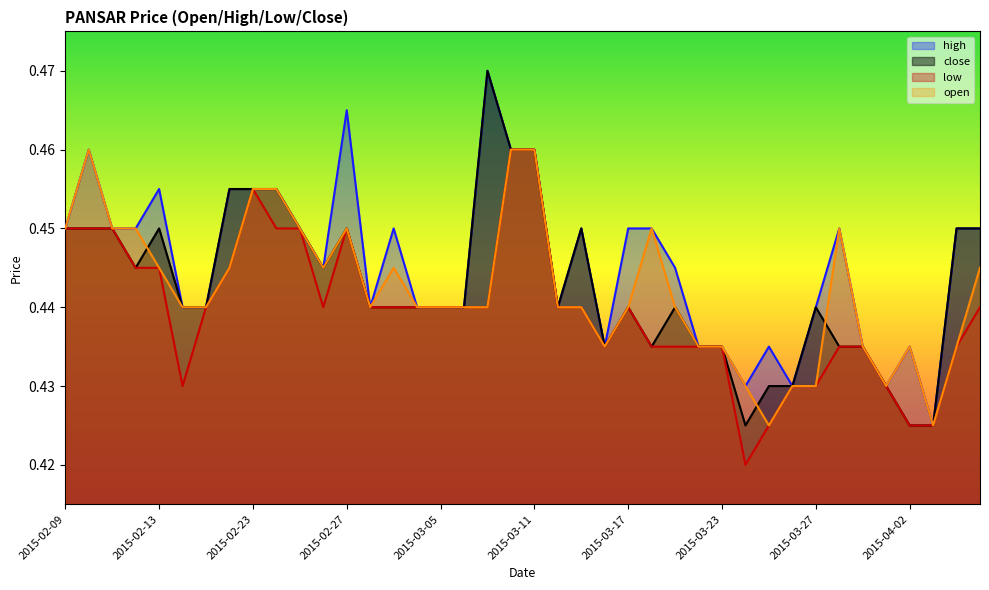

Where is the first local minimum for low?

2015-02-16